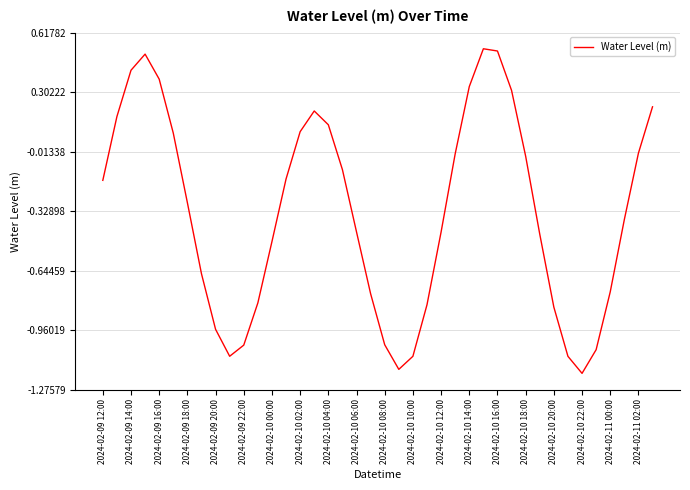

How many lines are shown in the chart?

1